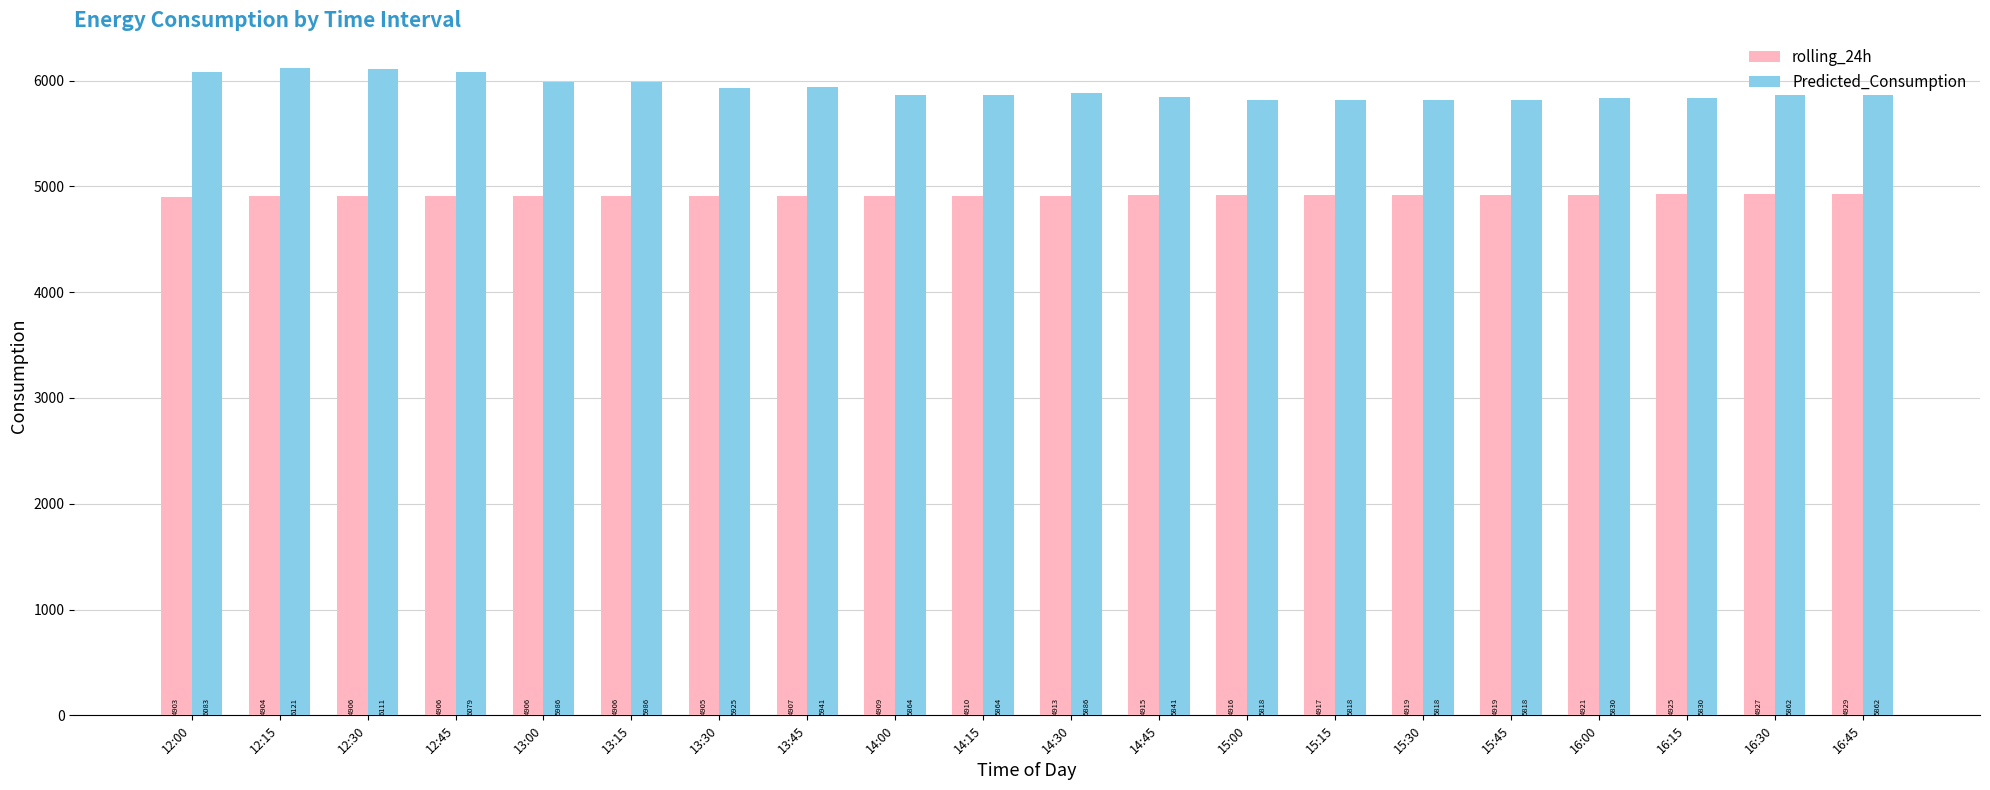

At which category is the sum across all series the highest?

12:15